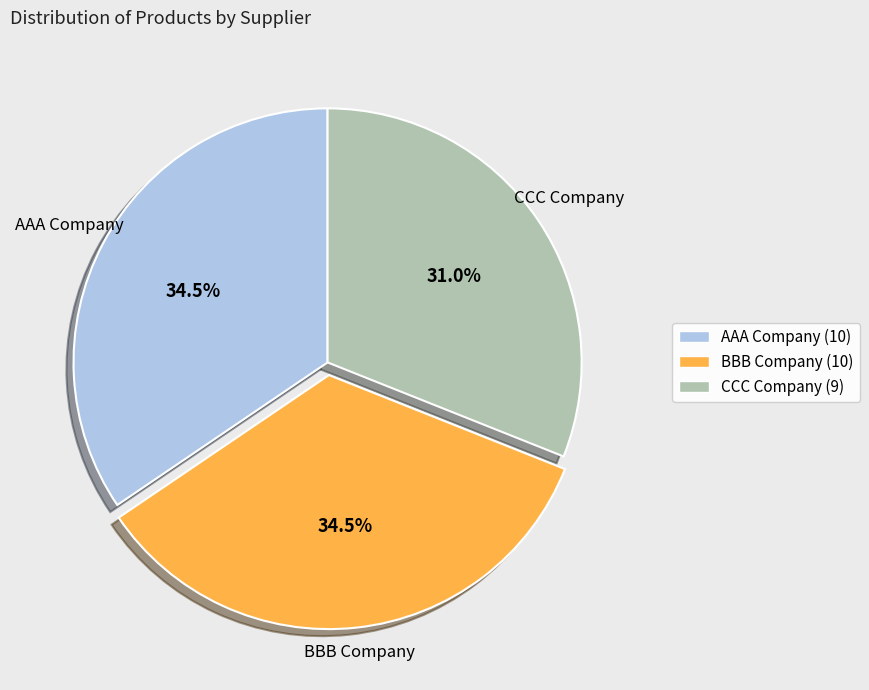

To the nearest percent, what portion does CCC Company represent?

31%